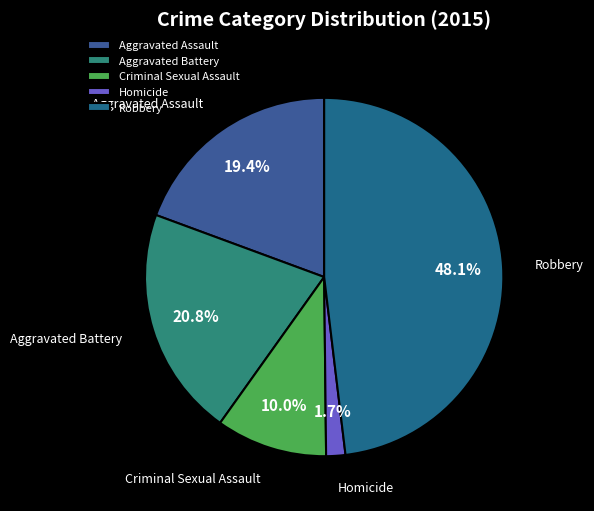

What is the total percentage of Criminal Sexual Assault and Aggravated Battery?

30.8%